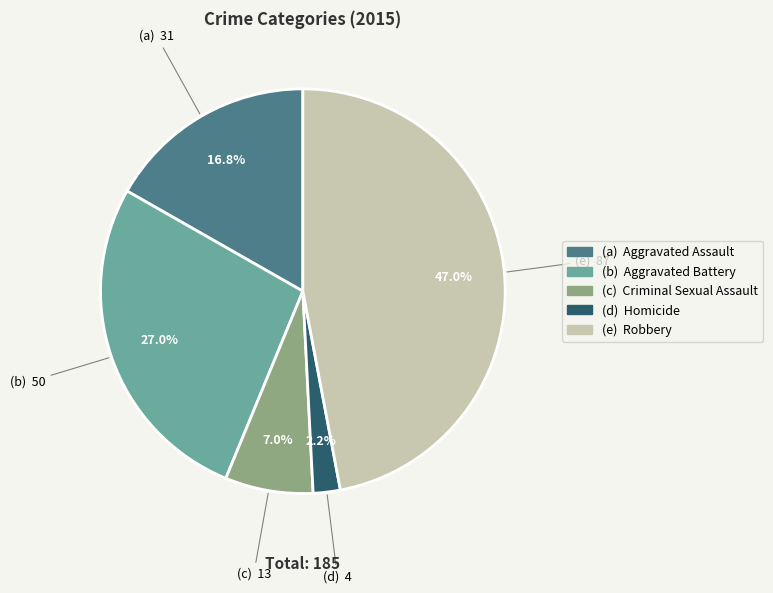

Is there any slice that represents more than half of the pie?

No